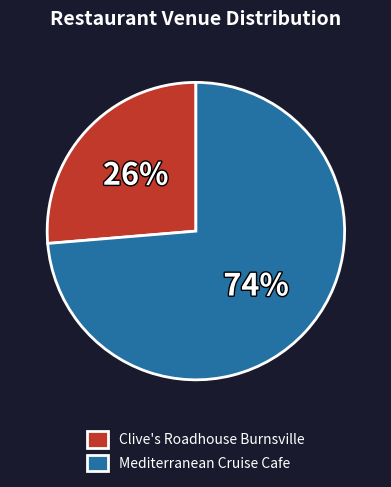

Which has a higher value, Mediterranean Cruise Cafe or Clive's Roadhouse Burnsville?

Mediterranean Cruise Cafe